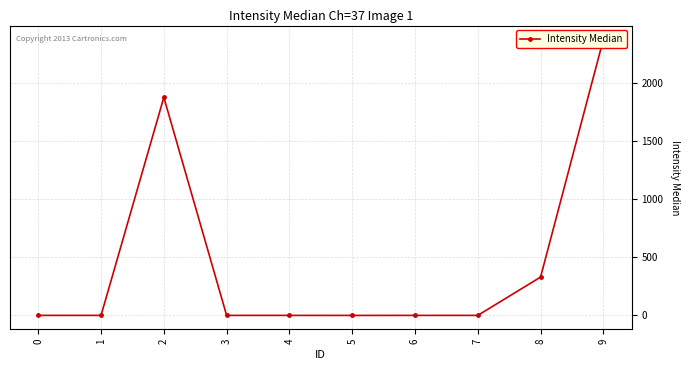

What is the average value?

459.4